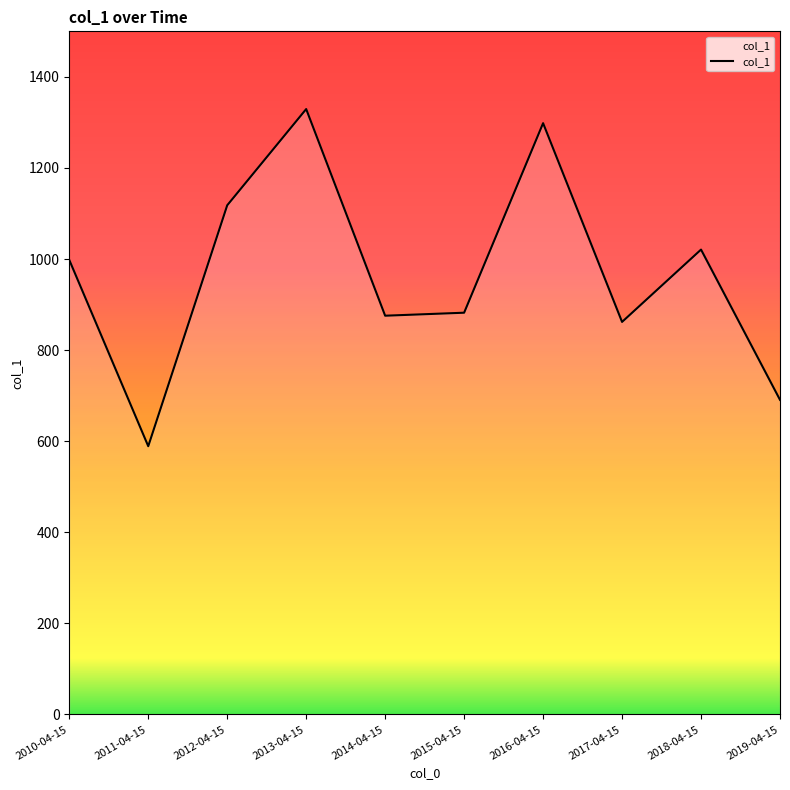

What is the minimum value shown in the chart?

589.1